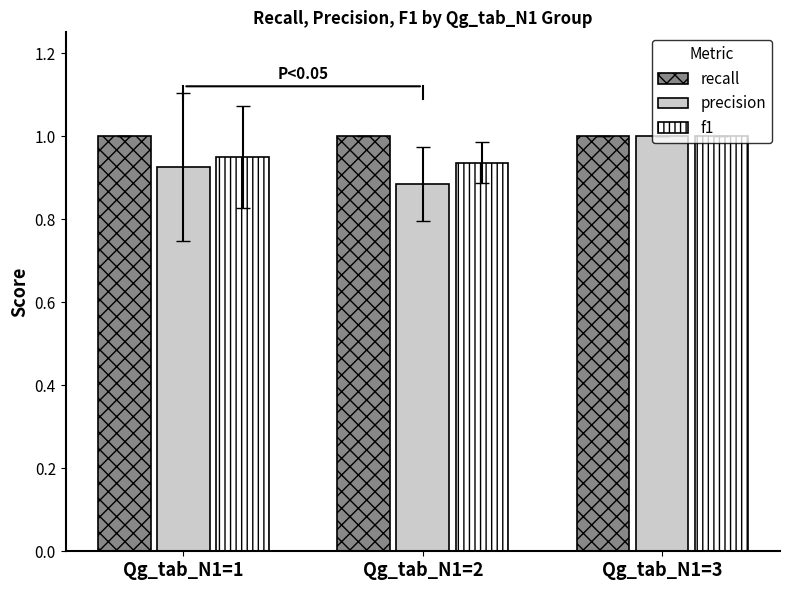

Rank the series at Qg_tab_N1=2 from highest to lowest value.

recall, f1, precision